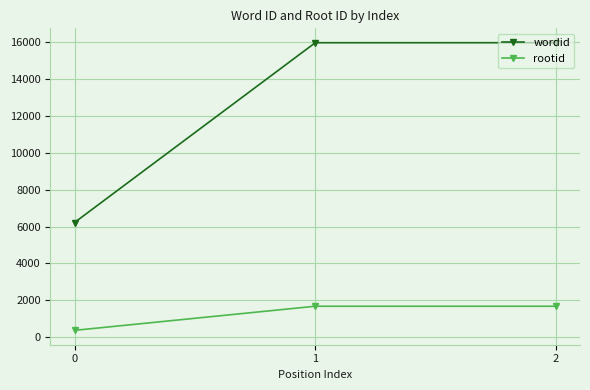

List the series in order of their peak value, lowest first.

rootid, wordid